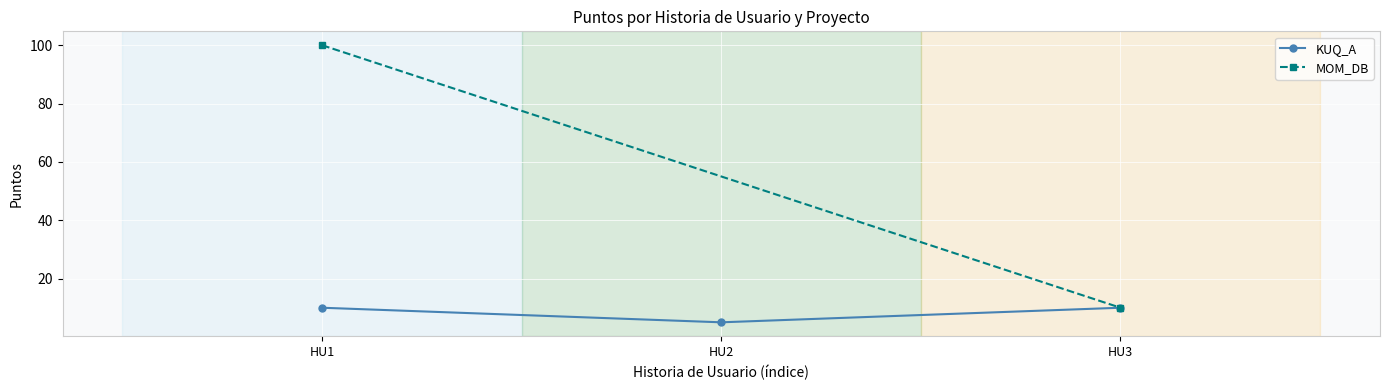

Does the chart display data point markers on the line(s)?

Yes